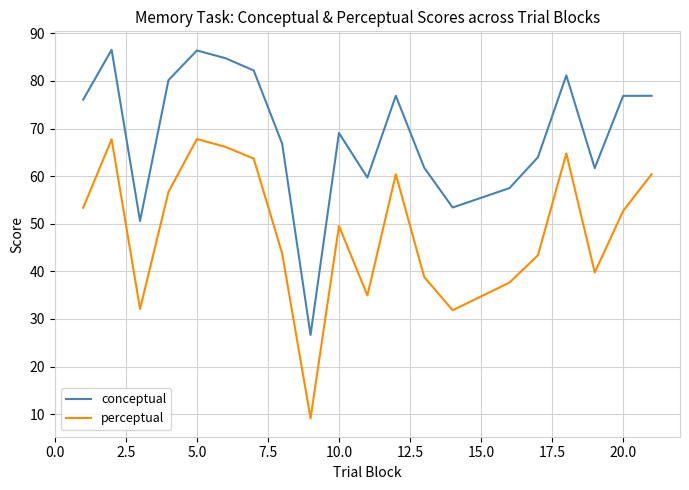

What is the lowest value of the conceptual series?

26.6